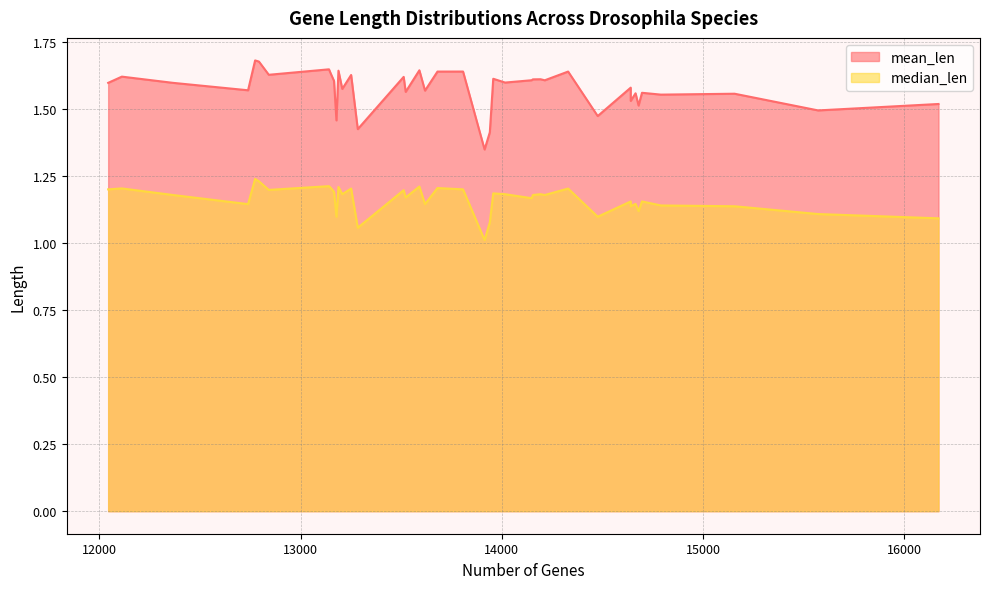

In mean_len, how many points are lower than both neighbors (excluding endpoints)?

14